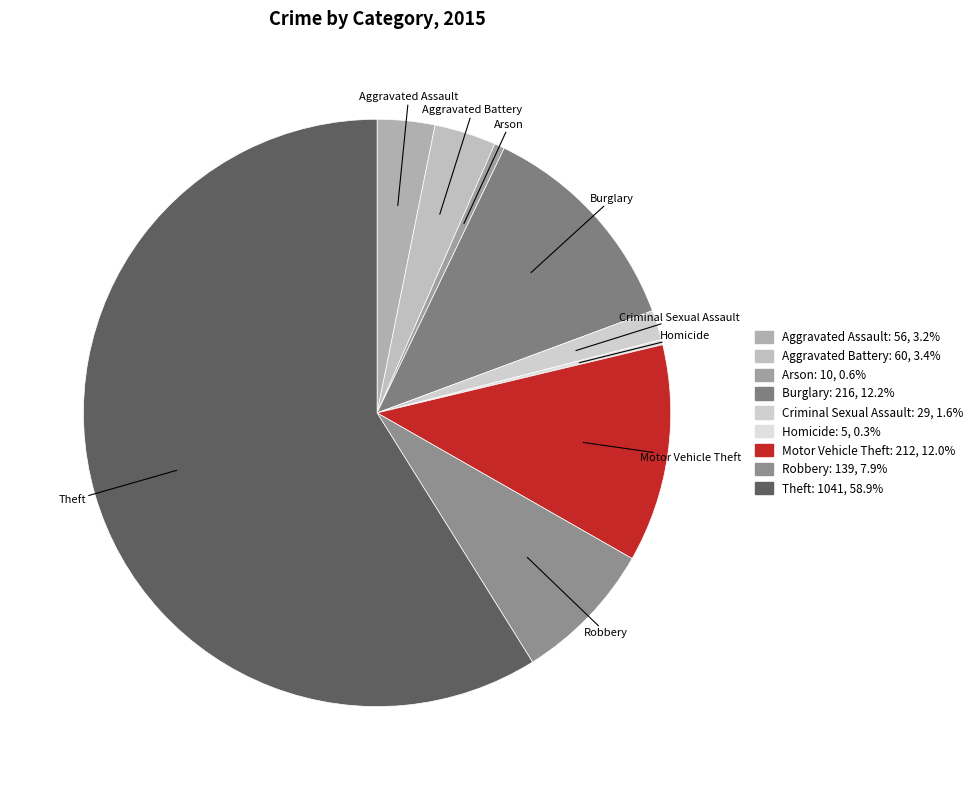

Count the number of slices in the pie.

9